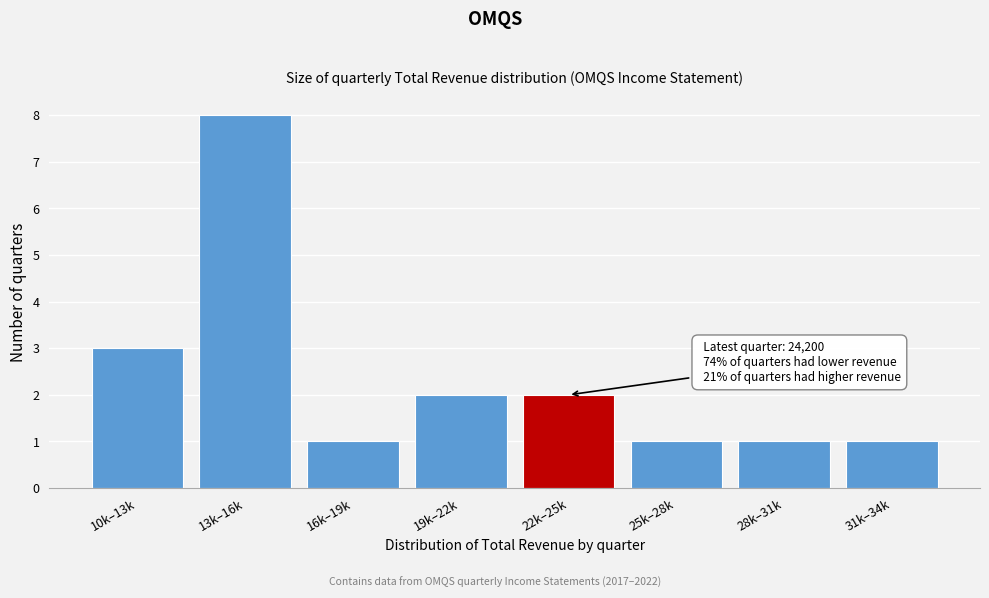

Reading left to right, extract all data points from this chart.

3	8	1	2	2	1	1	1